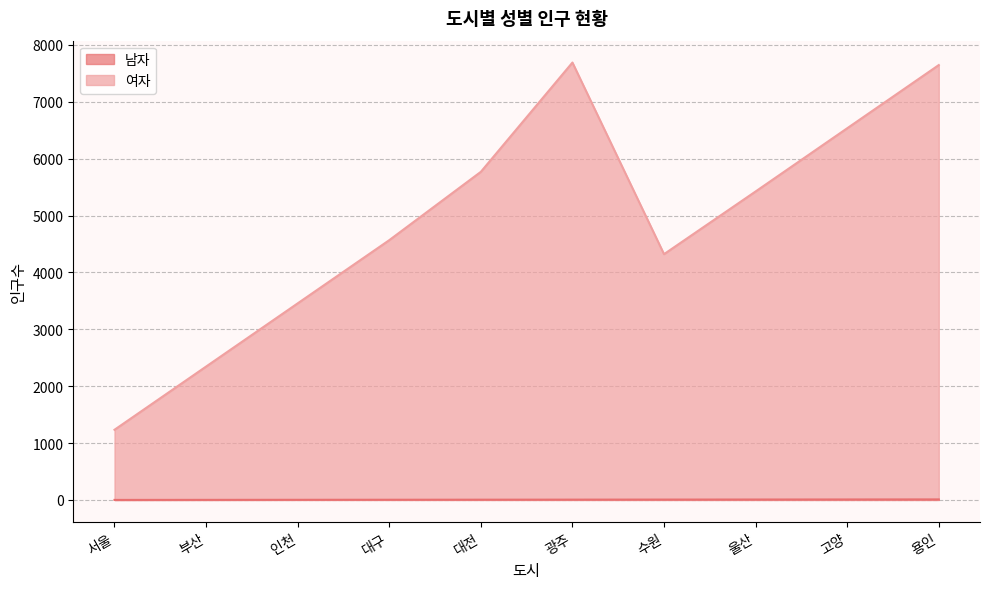

Rank the series by their maximum value, from highest to lowest.

여자, 남자